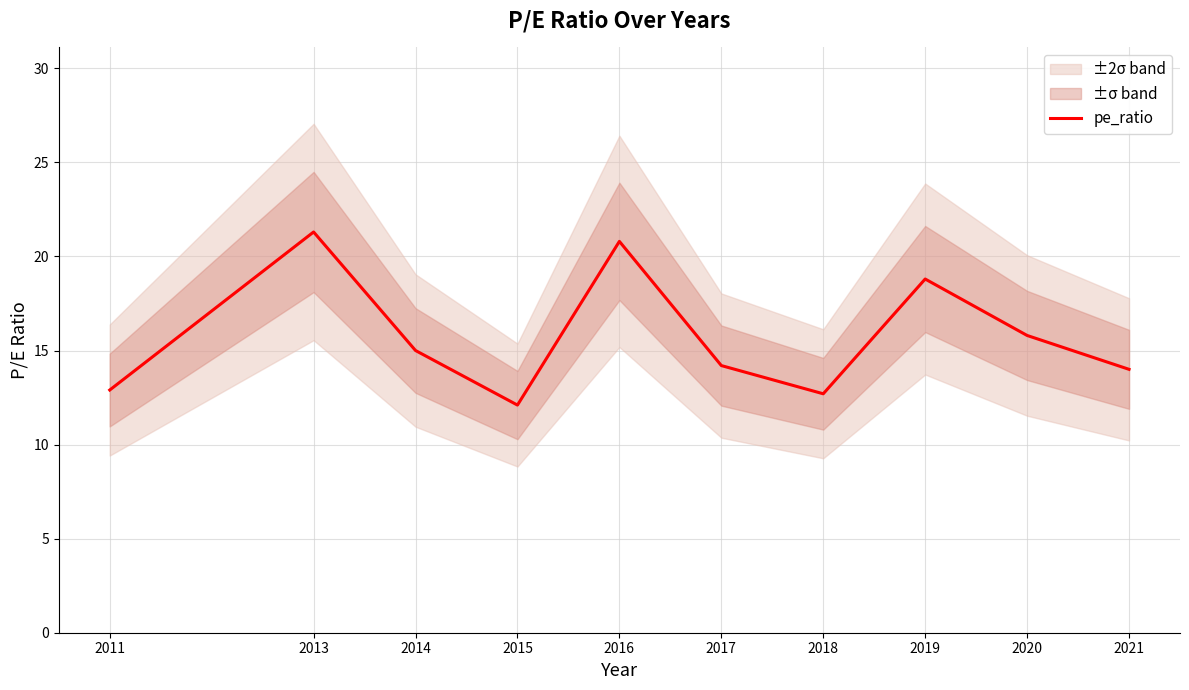

What is the maximum value shown in the chart?

21.3